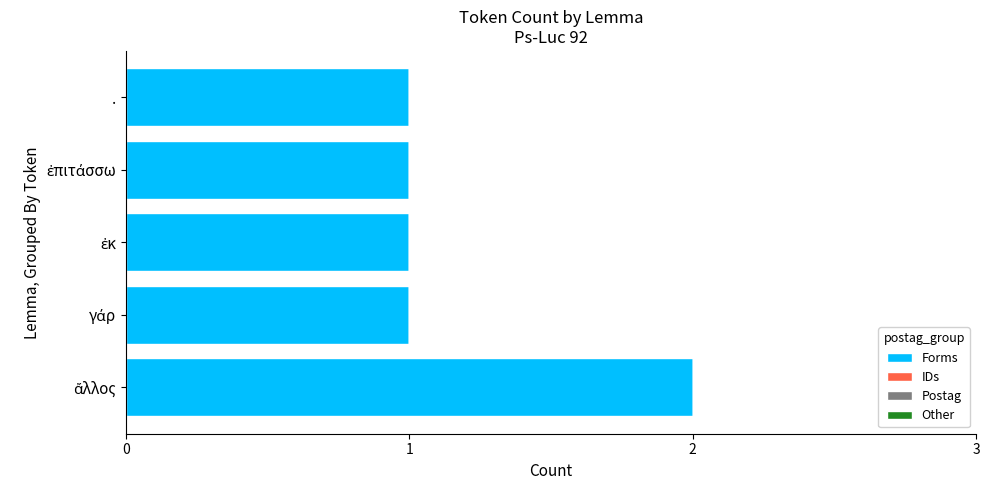

What is the sum of all values?

6